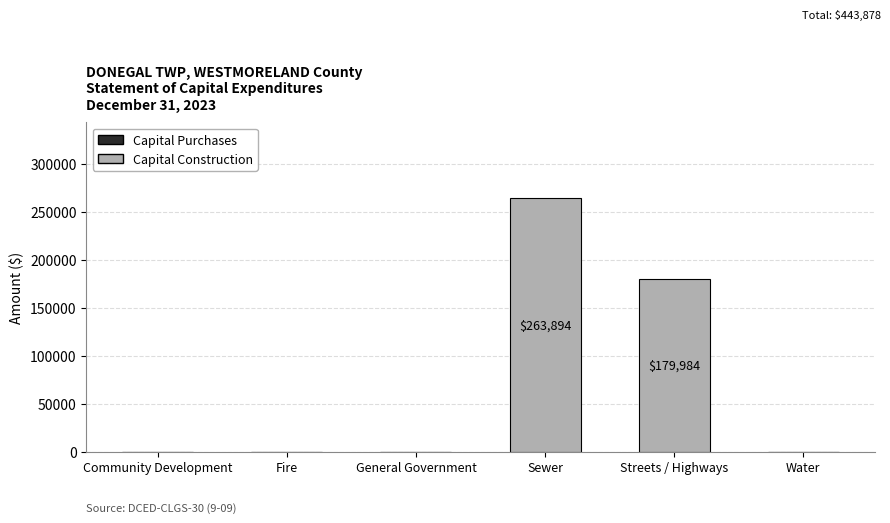

How many data points are above 0?

2